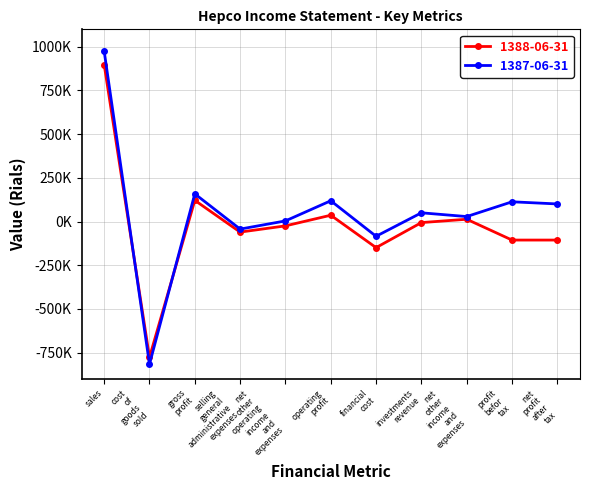

What are all the series names shown in the legend?

1388-06-31, 1387-06-31